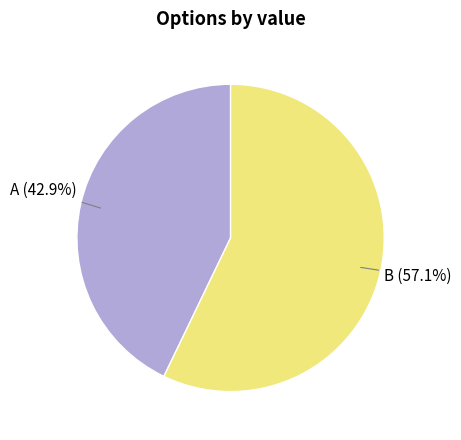

What portion of the pie excludes B?

42.9%